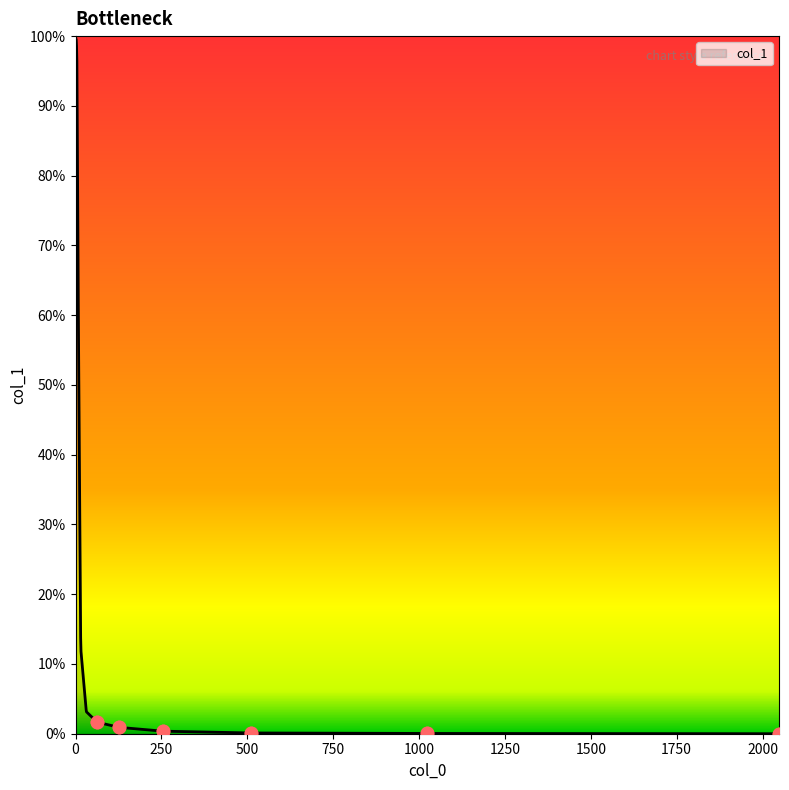

Does the chart have visible grid lines?

No